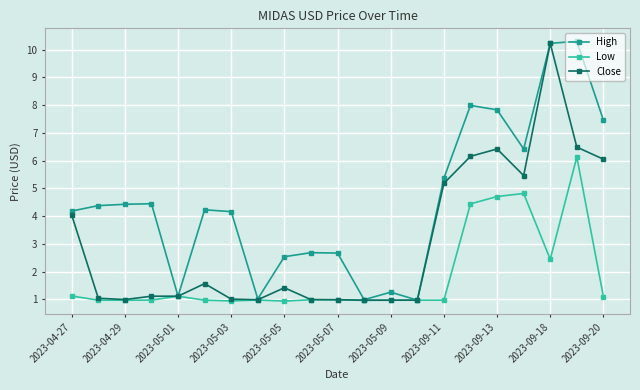

Count the number of categories in the chart.

21